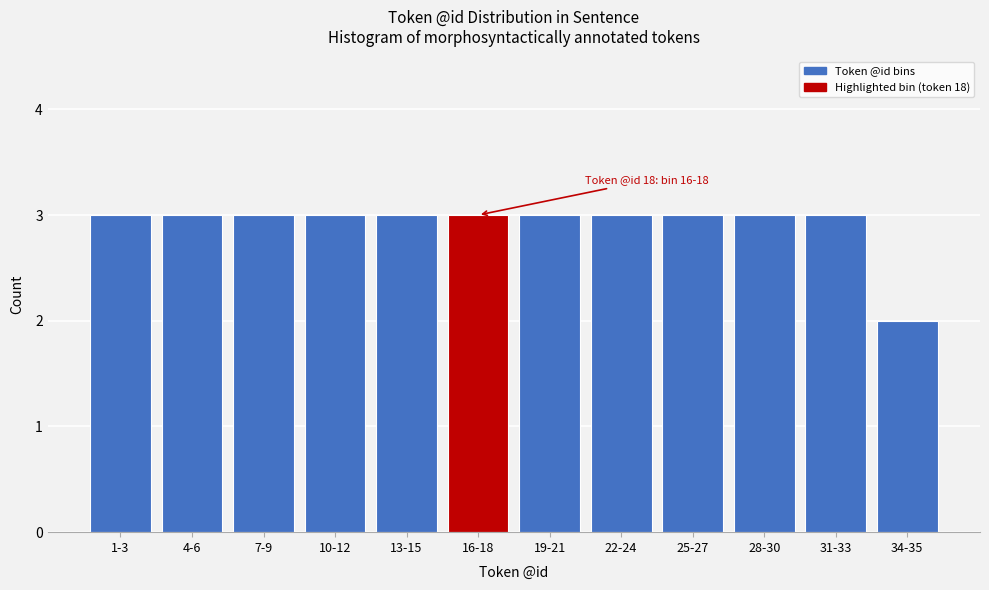

Reading left to right, extract all data points from this chart.

3	3	3	3	3	3	3	3	3	3	3	2